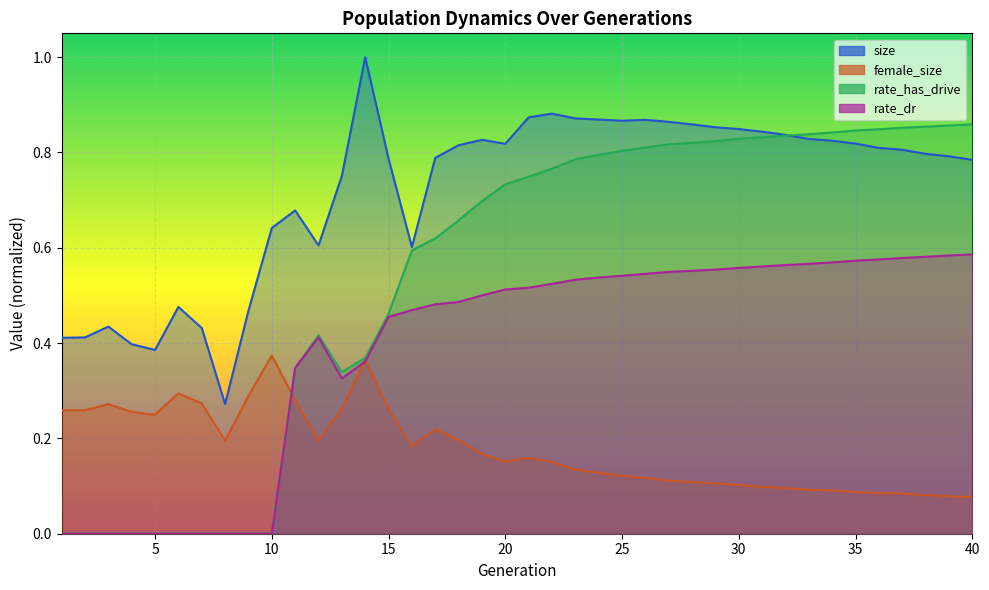

At which category is the sum across all series the highest?

27